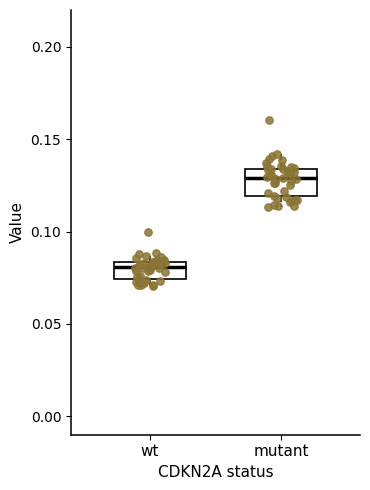

Which box is the tallest, from its lower edge to its upper edge?

mutant